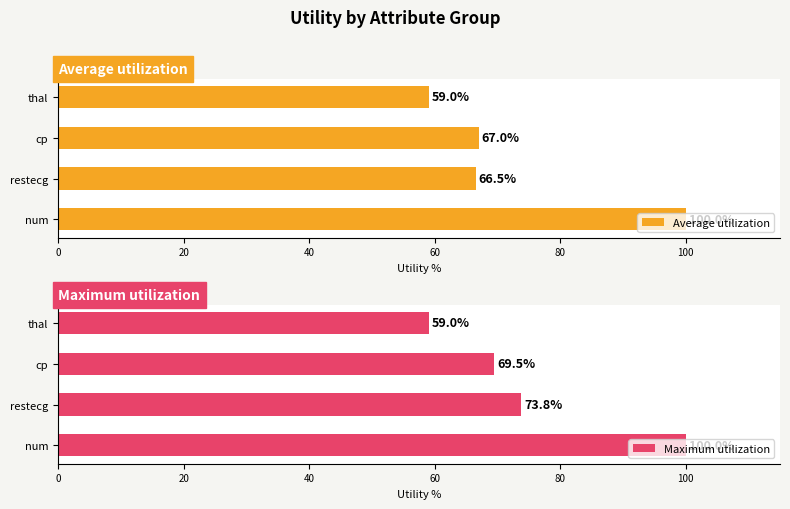

The Average utilization series shows 59.0 at 60. True or false?

True